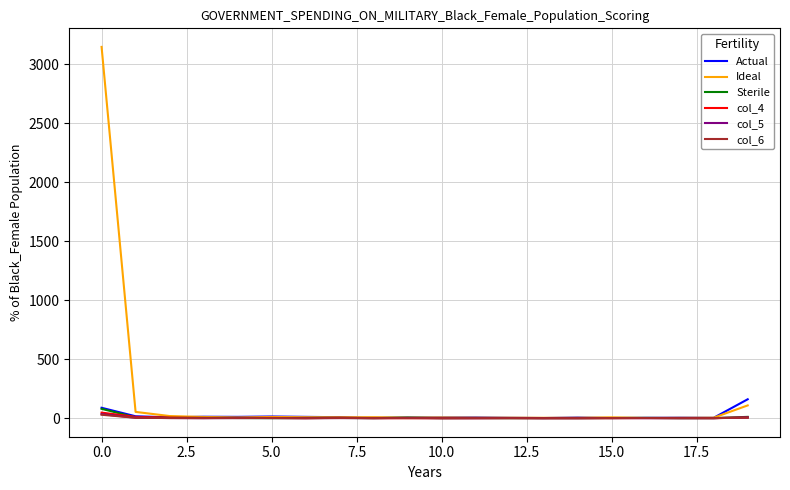

Count the number of data series in this chart.

6